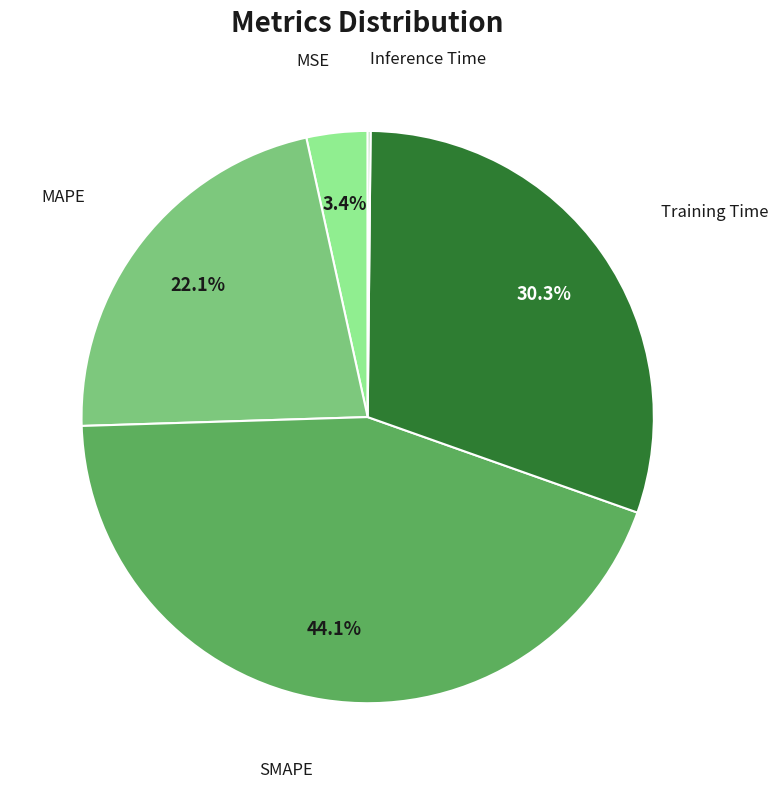

Does any single category account for the majority?

No